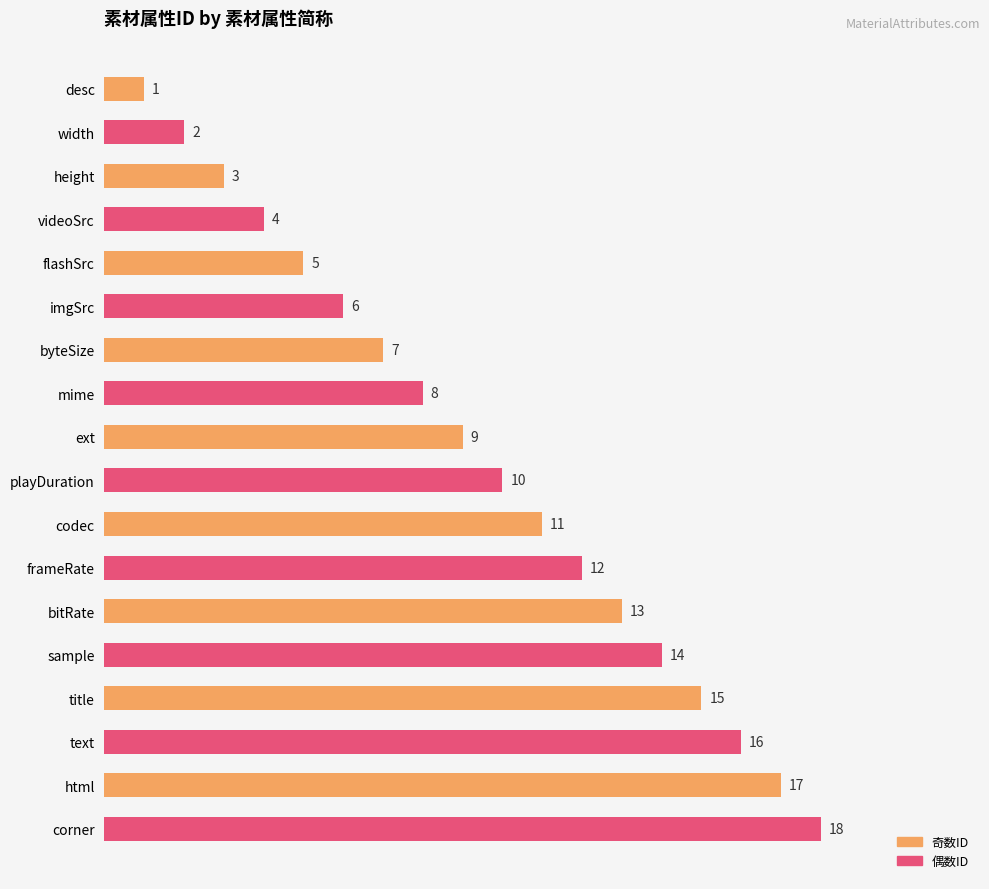

What is the value of the 5th bar from the top?

5